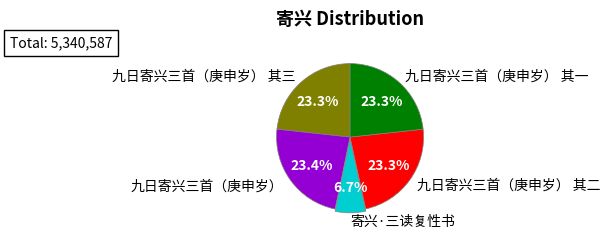

To the nearest percent, what percentage of the pie is 寄兴·三读复性书?

7%